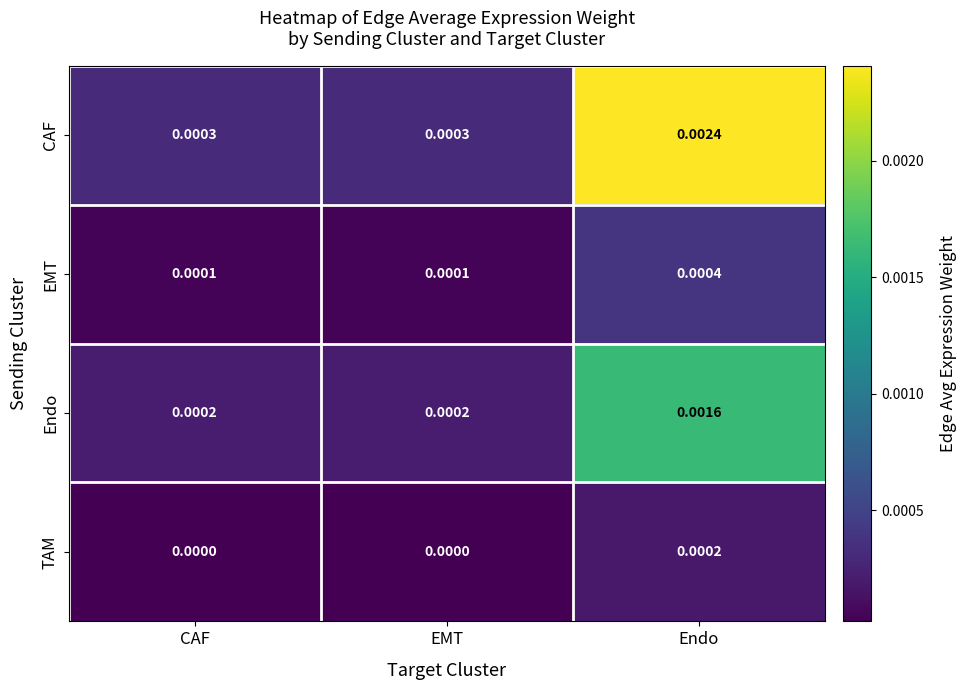

At how many categories does at least one series exceed 0?

3